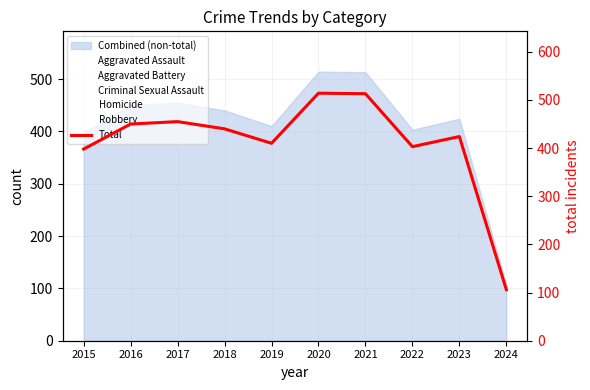

How many categories are shown in the chart?

10